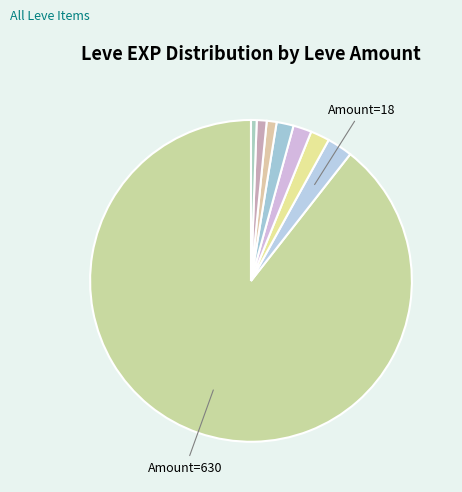

How many slices are in this pie chart?

8